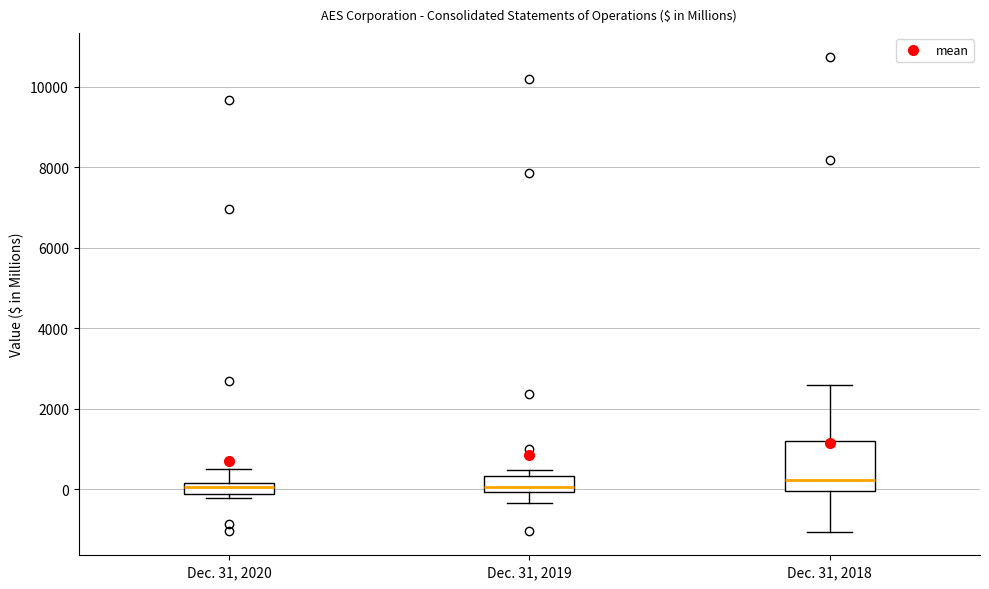

Comparing the boxes themselves (not the whiskers), which one is the tallest?

Dec. 31, 2018